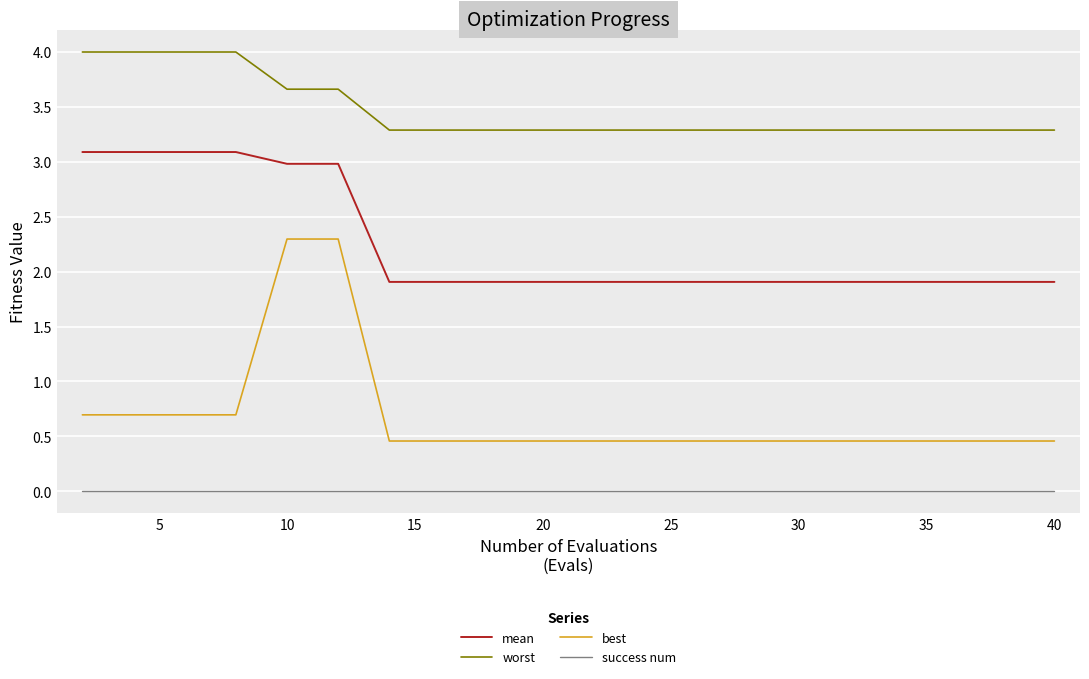

Which series has the largest range (max minus min)?

best